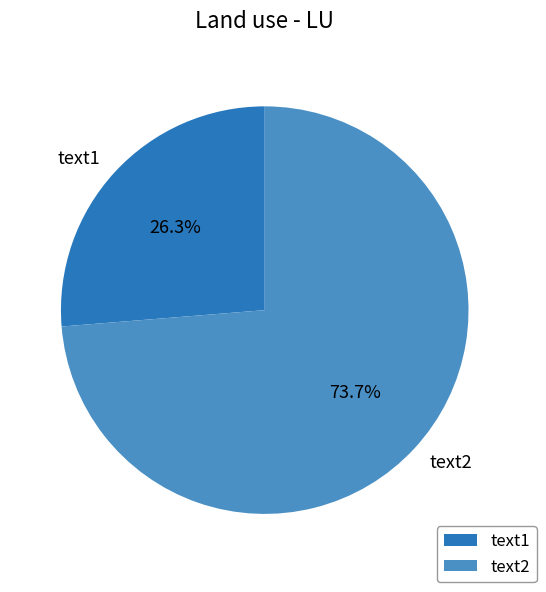

Approximately how many times larger is the value at text1 compared to text2?

0.4